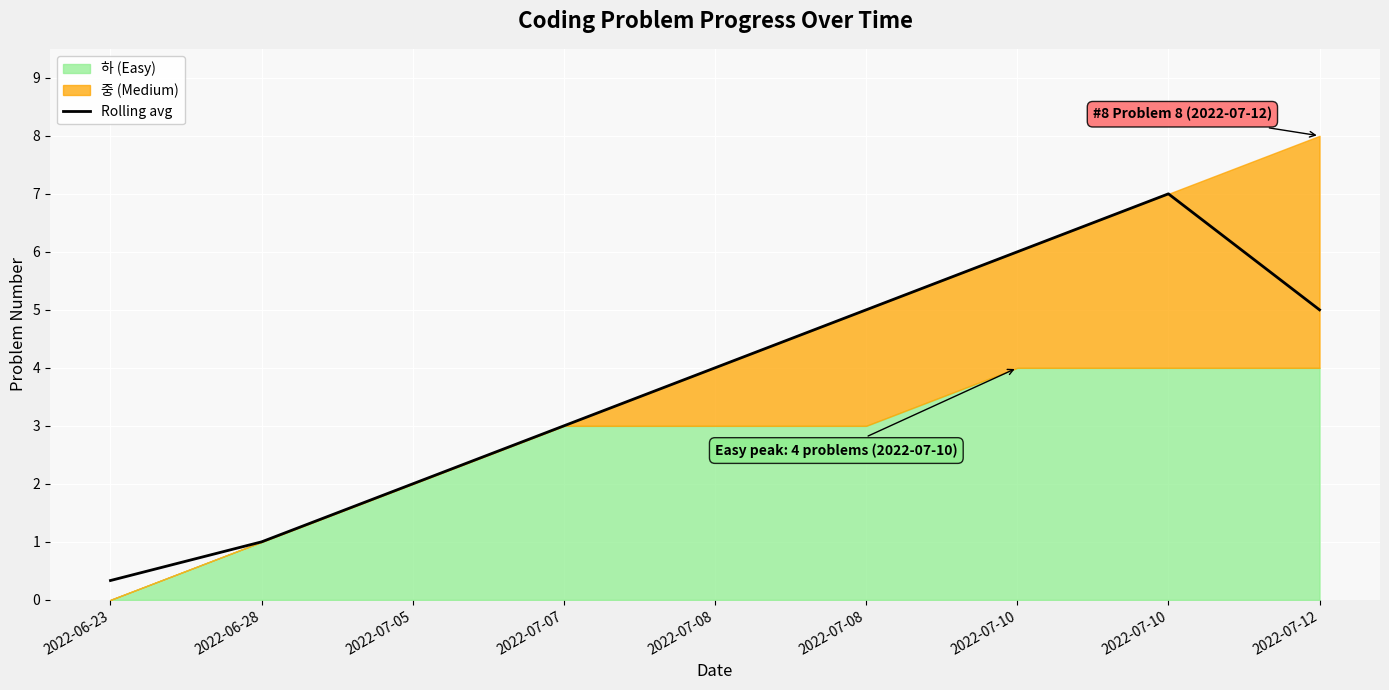

The value at 2022-07-10 is 7.0. True or false?

True